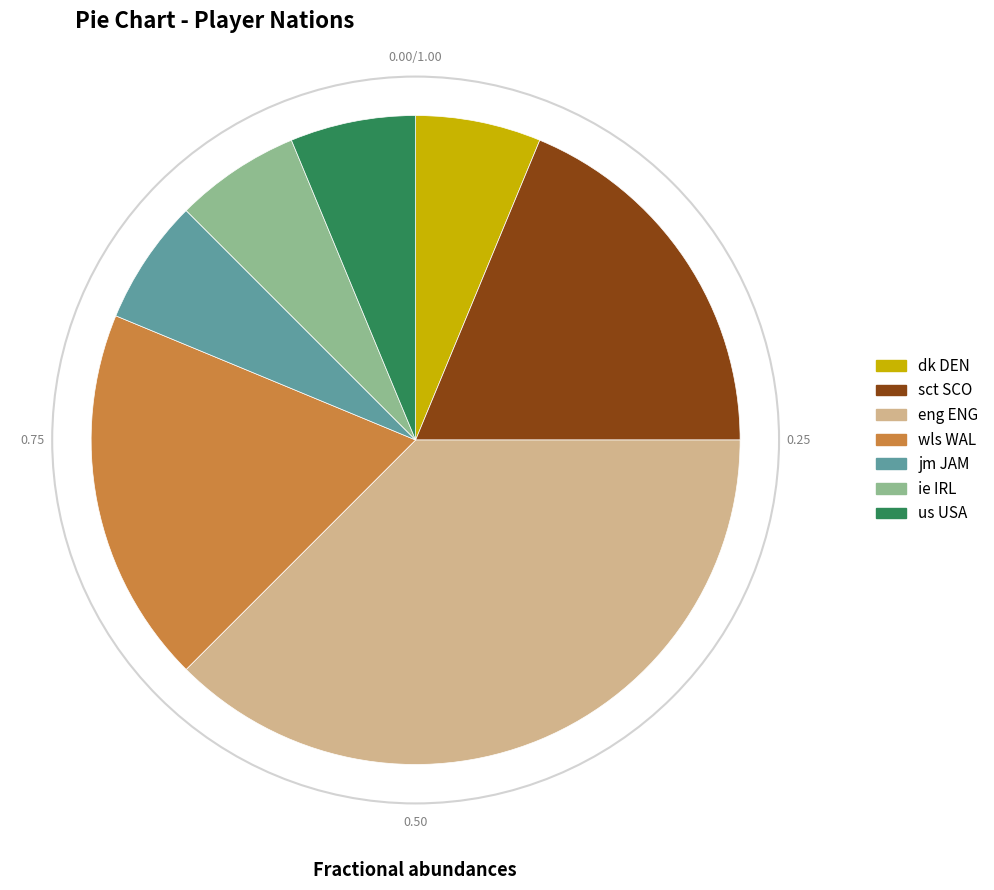

Is there any slice that represents more than half of the pie?

No